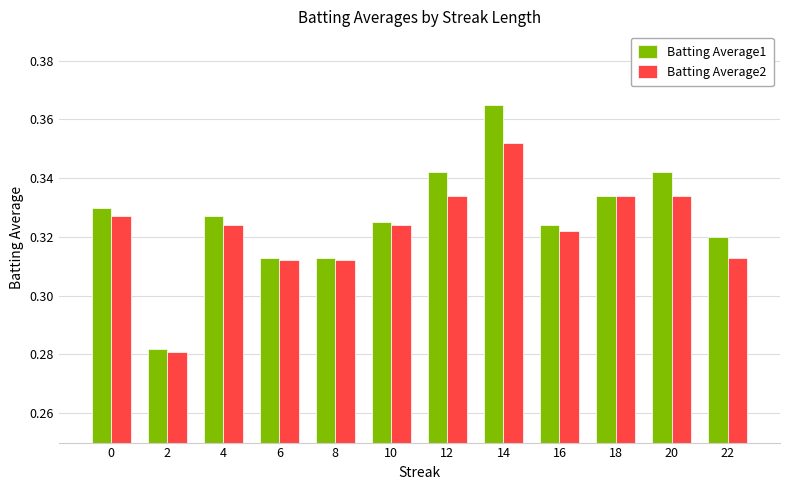

At how many categories does at least one series exceed 0?

12